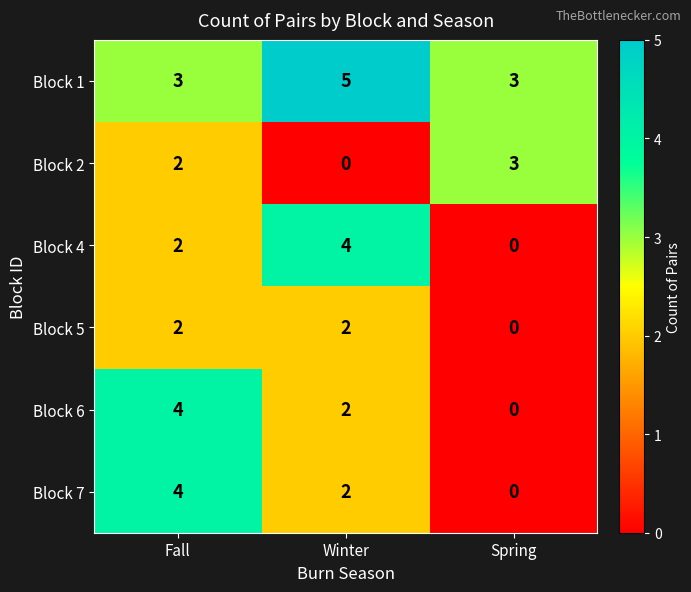

The Block 7 series shows 2 at Winter. True or false?

True